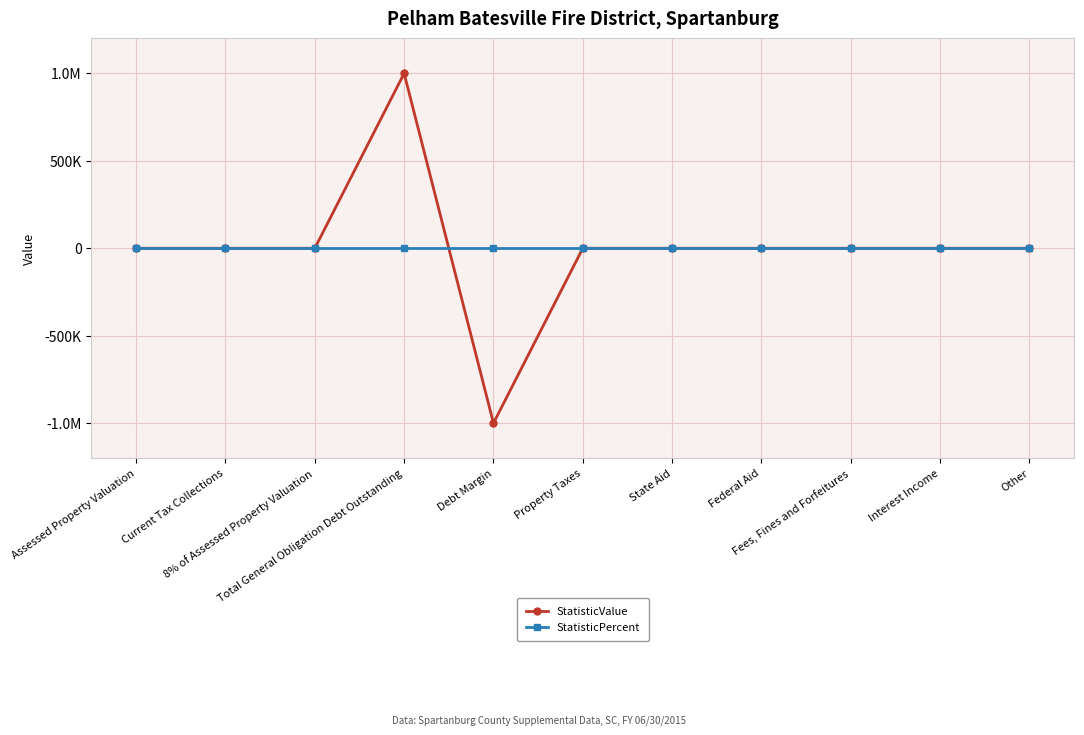

What is the difference between the maximum and minimum values in the StatisticValue series?

2000000